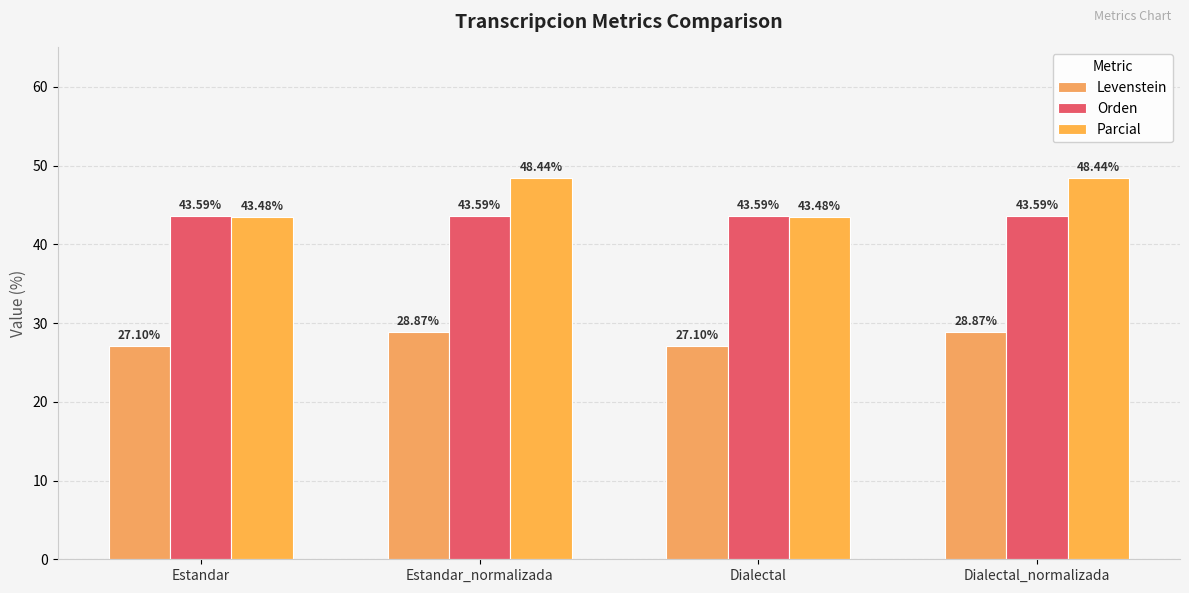

Reading left to right, transcribe all the data shown in this chart.

Levenstein: Estandar=27.1	Estandar_normalizada=28.9	Dialectal=27.1	Dialectal_normalizada=28.9
Orden: Estandar=43.6	Estandar_normalizada=43.6	Dialectal=43.6	Dialectal_normalizada=43.6
Parcial: Estandar=43.5	Estandar_normalizada=48.4	Dialectal=43.5	Dialectal_normalizada=48.4